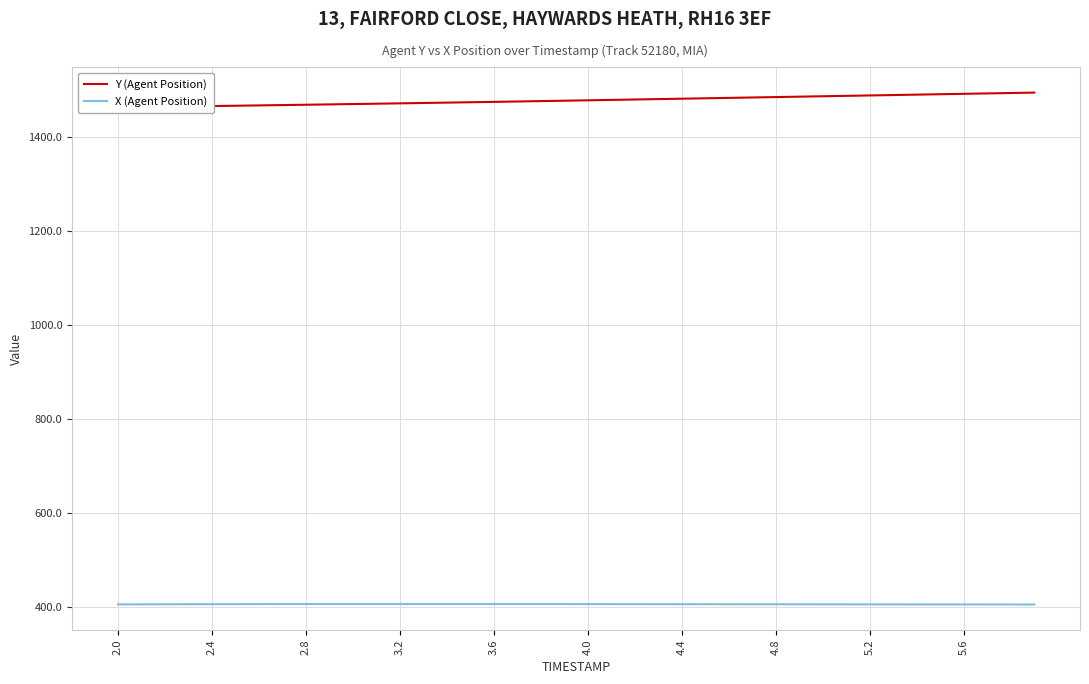

True or false: X (Agent Position) has more than 2 interior local peaks.

False